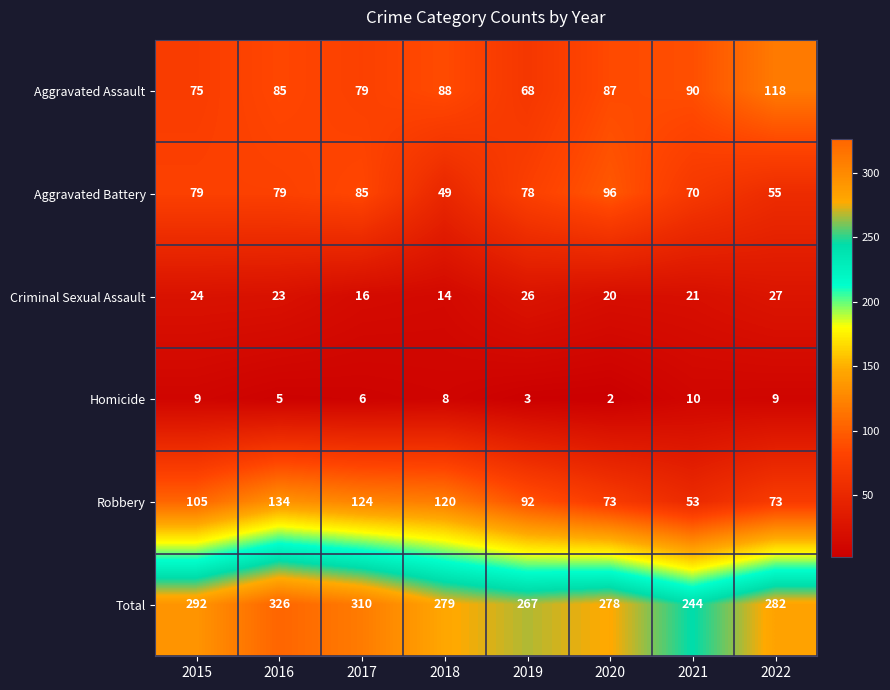

What is the average value of the Robbery series?

97